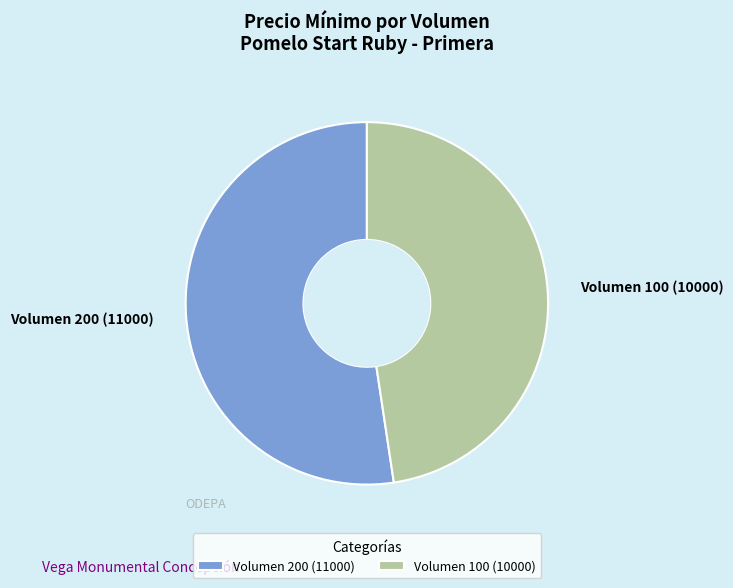

What is the ratio of the value at Volumen 200 (11000) to the value at Volumen 100 (10000)?

1.1